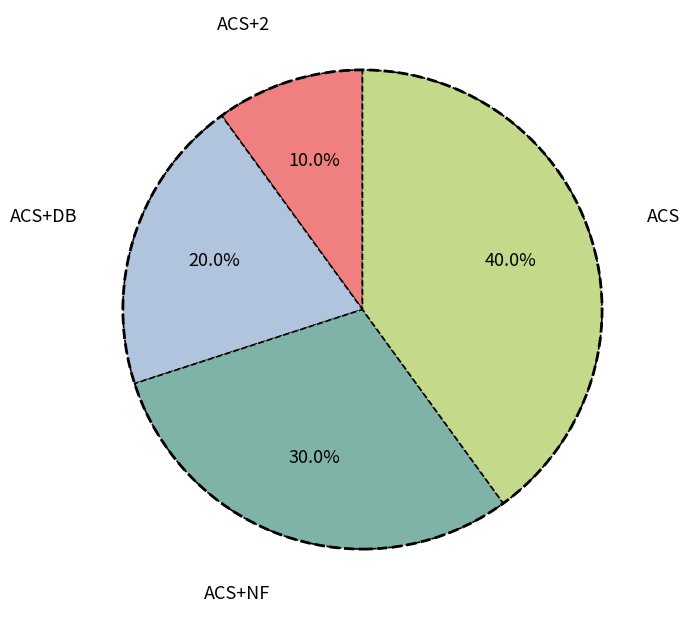

How many segments does this pie chart have?

4